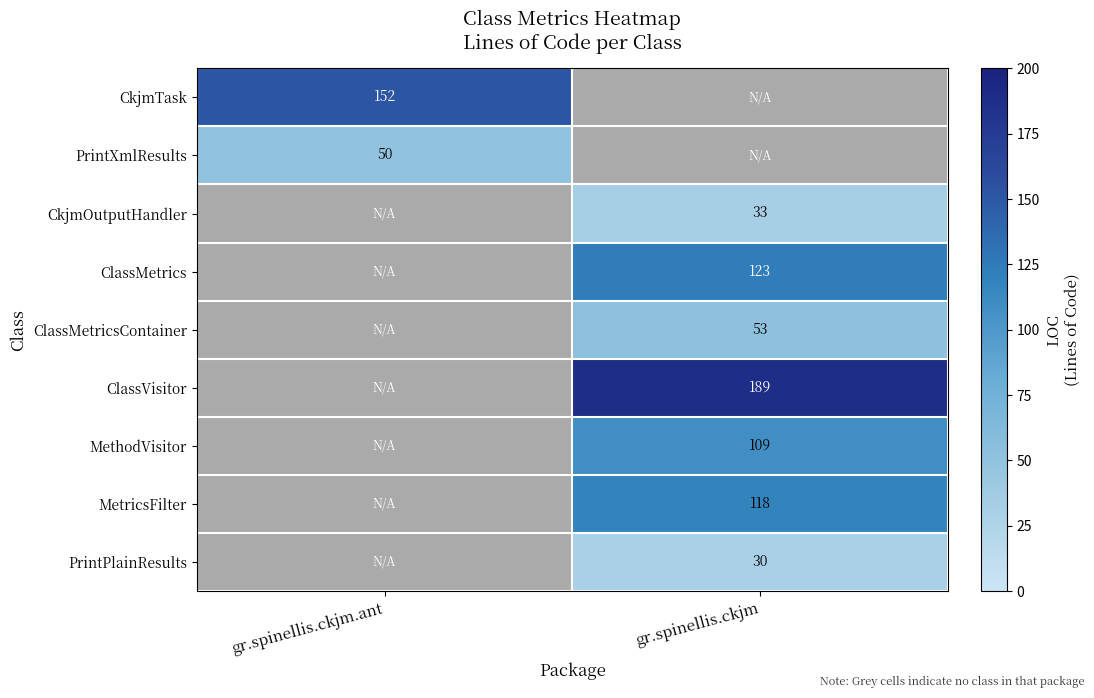

The ClassMetricsContainer series shows 53 at gr.spinellis.ckjm. True or false?

True